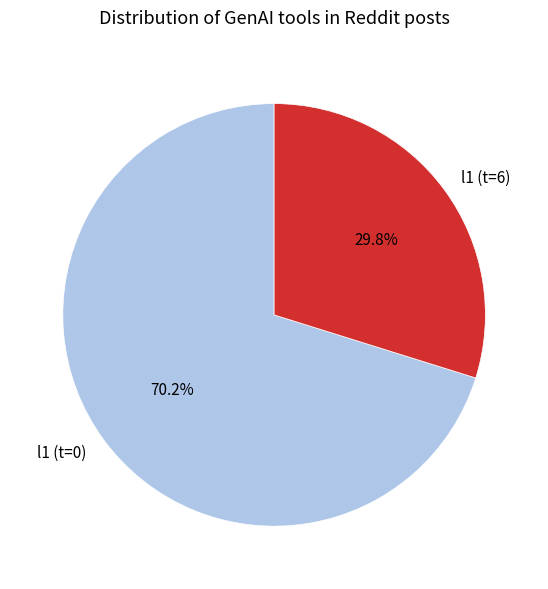

Which category has the smallest portion of the pie?

l1 (t=6)